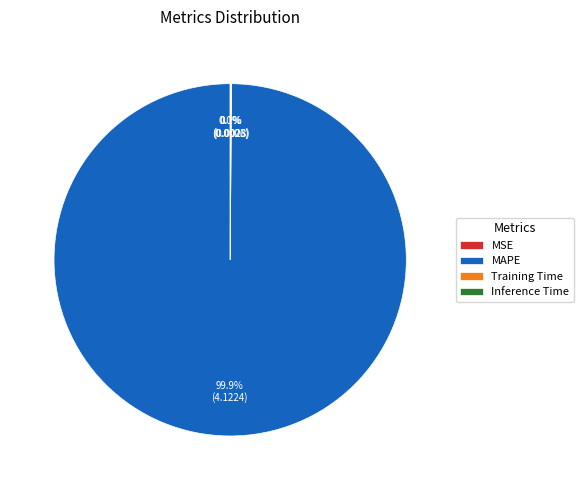

Which slice represents more than half of the pie?

MAPE